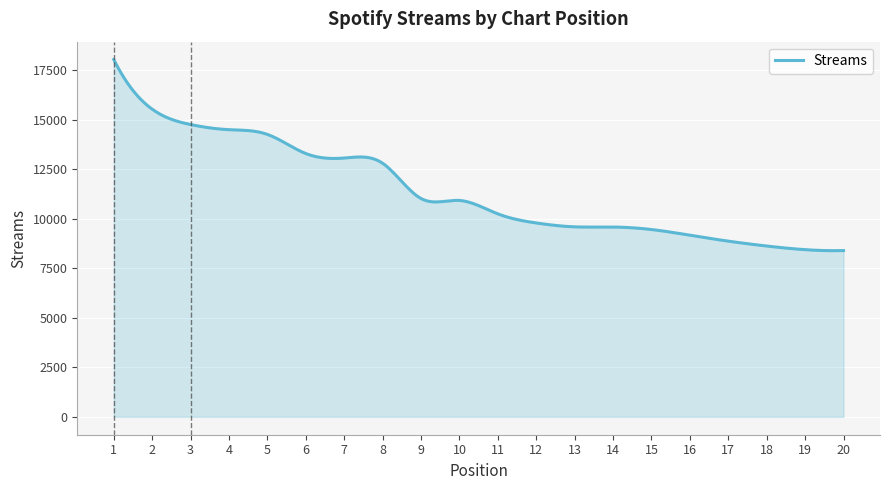

What is the smallest value displayed?

8392.1